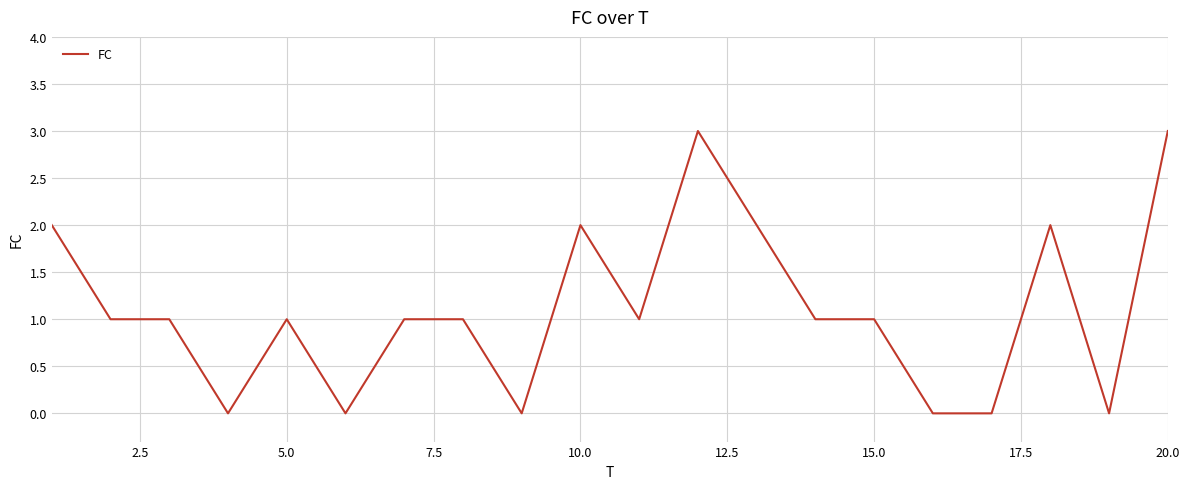

What is the difference between the maximum and minimum values?

3